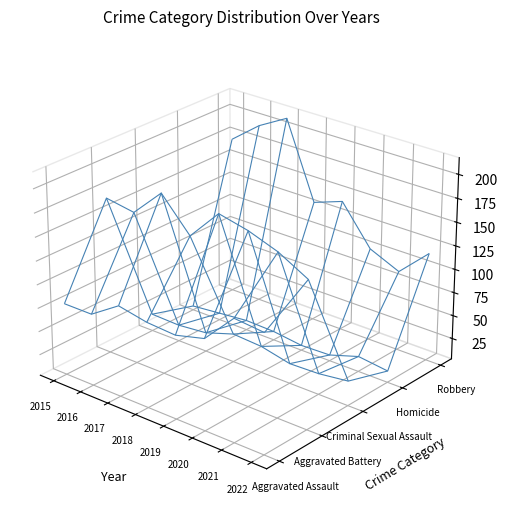

Reading left to right, extract all data points from this chart.

Aggravated Assault: 79	79	99	93	91	99	131	128
Aggravated Battery: 169	164	194	160	193	186	175	158
Criminal Sexual Assault: 21	20	23	33	31	24	25	29
Homicide: 7	10	13	12	8	9	19	15
Robbery: 172	196	213	132	143	102	88	118